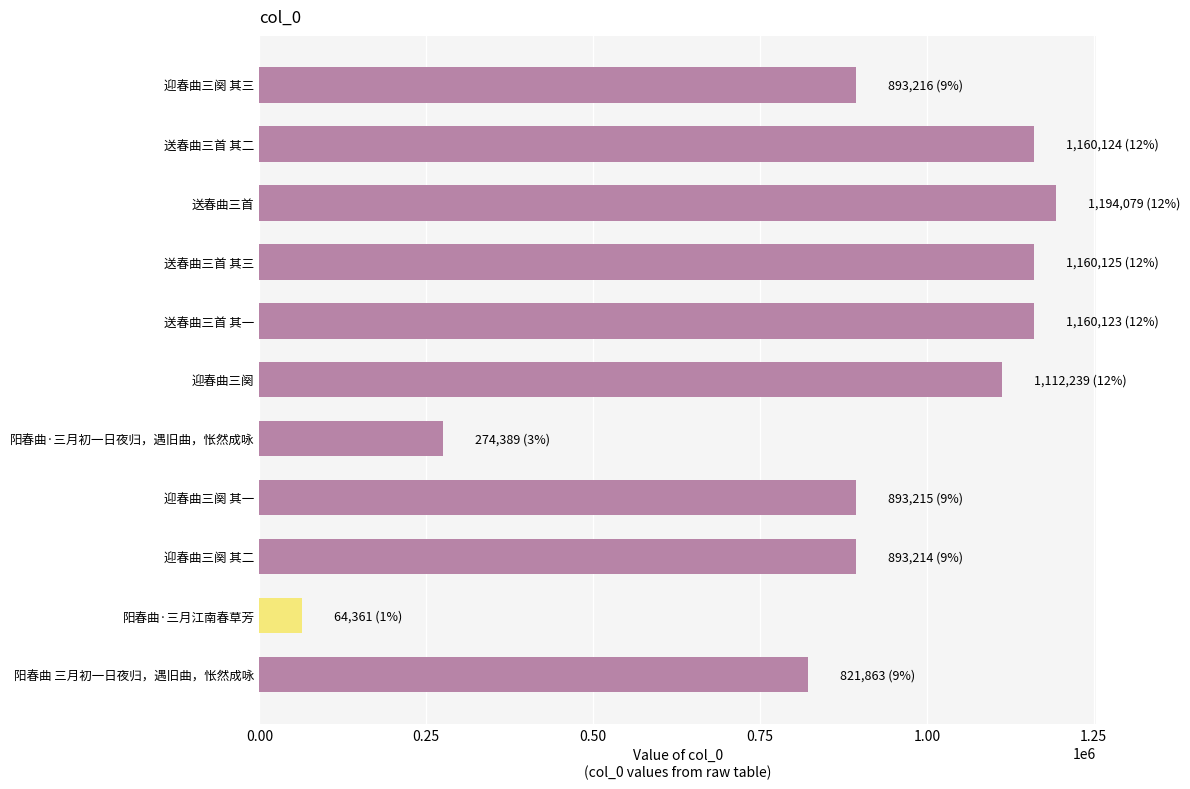

What is the smallest value displayed?

64361